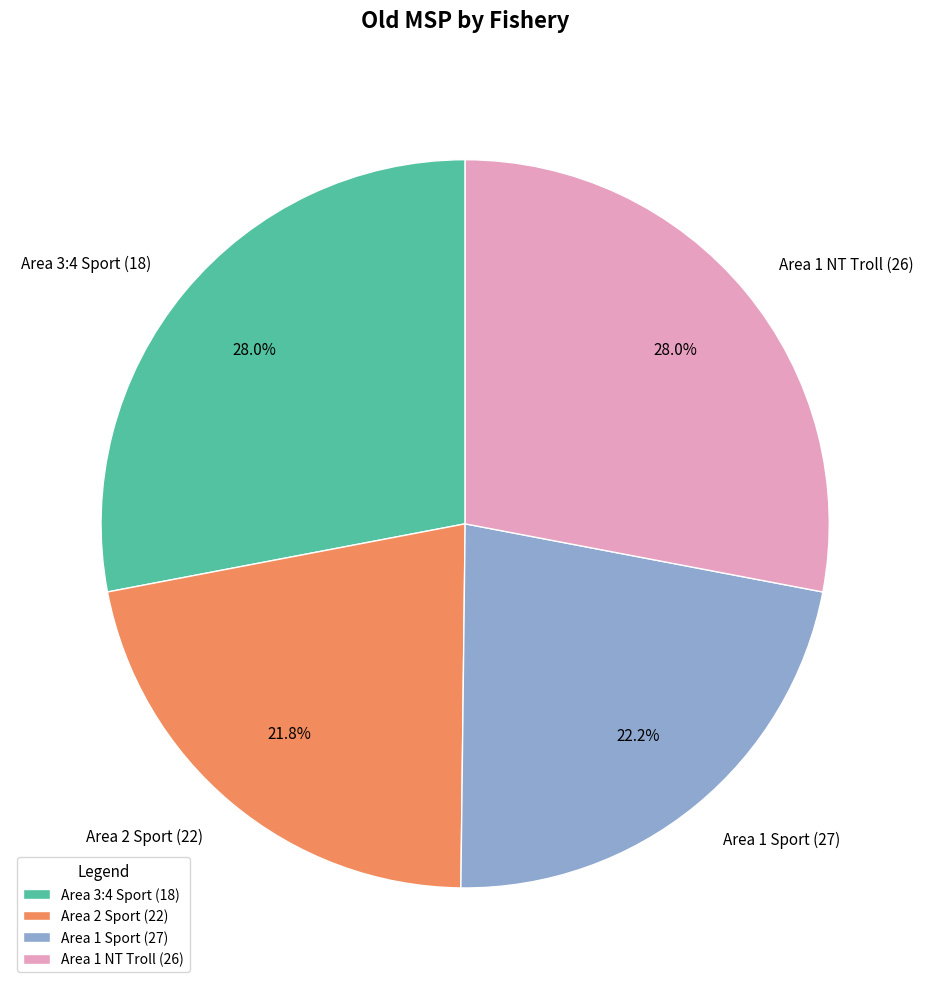

How much of the chart is everything except Area 1 NT Troll (26)?

72.0%